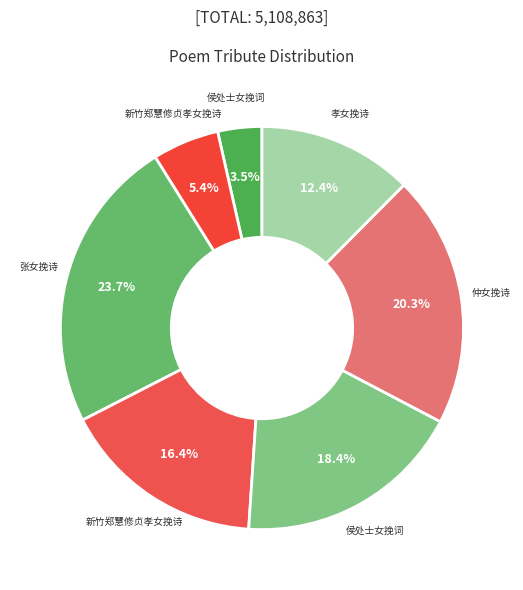

Count the number of slices in the pie.

7